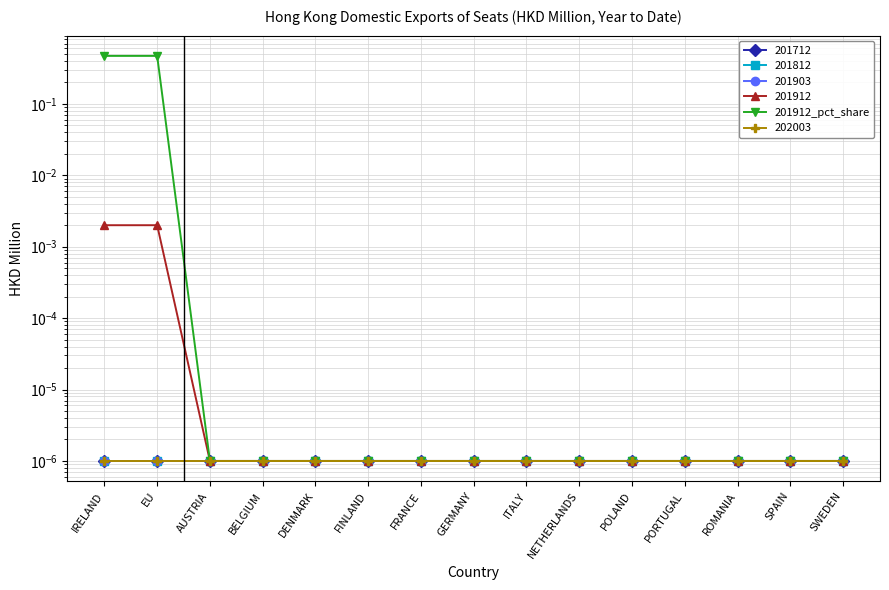

What is the difference between the second highest and second lowest values?

0.5